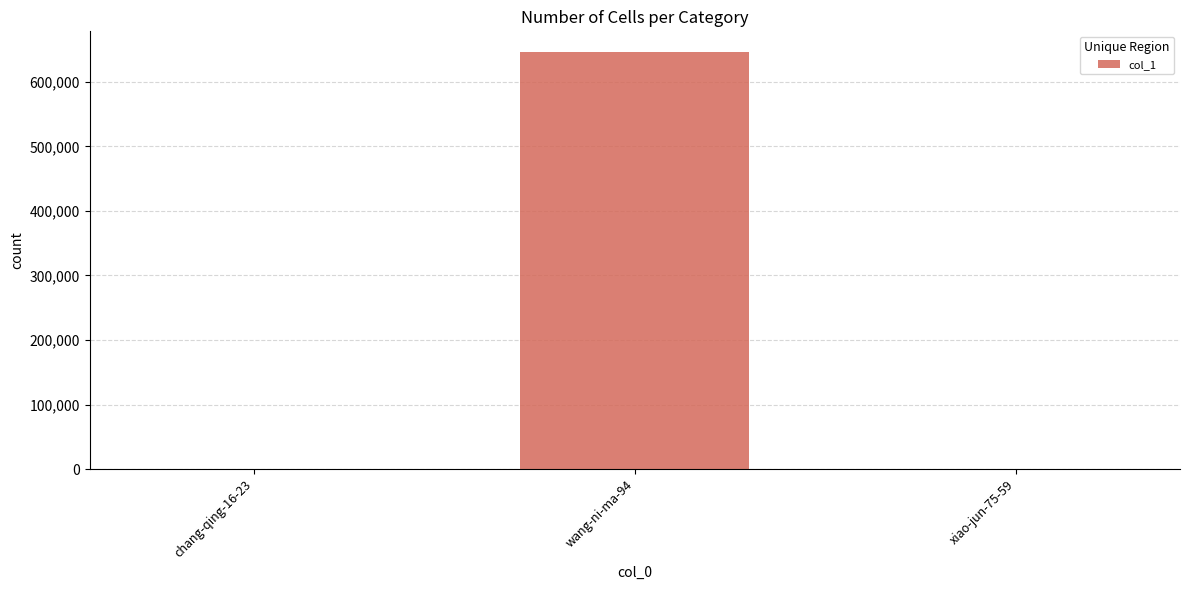

The value at wang-ni-ma-94 is 278755. True or false?

False